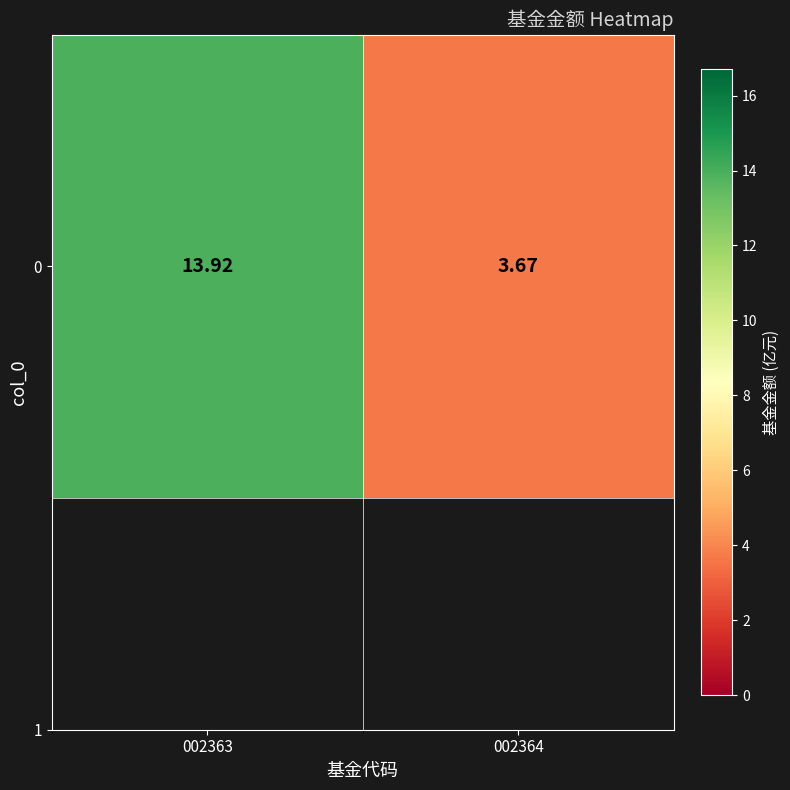

Count the number of data series in this chart.

1